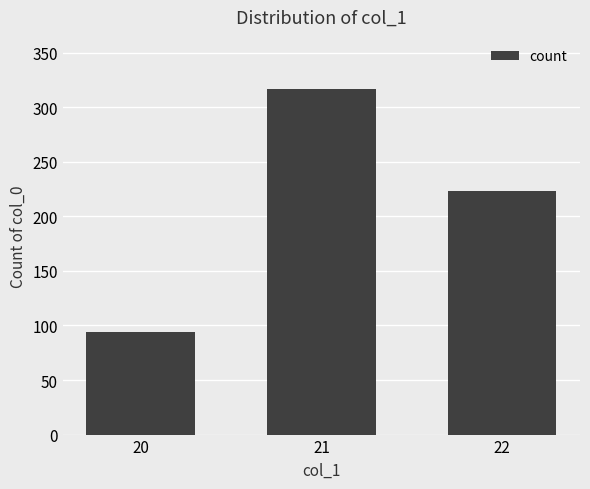

Rank the categories by value from highest to lowest.

21, 22, 20